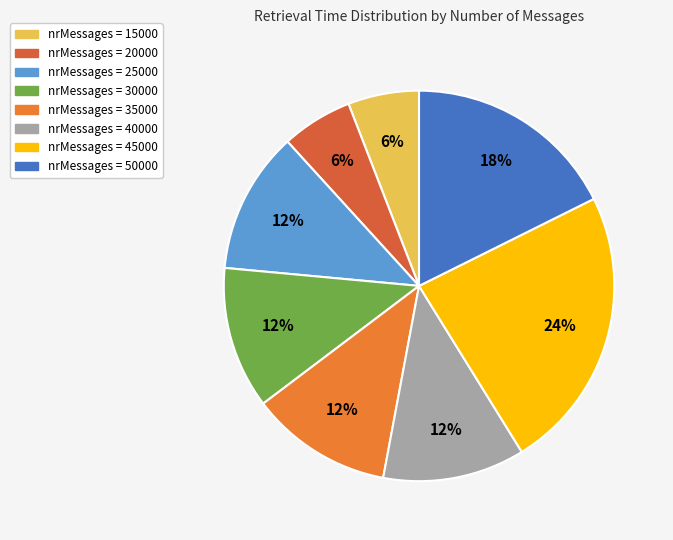

Is there a majority slice in this chart?

No